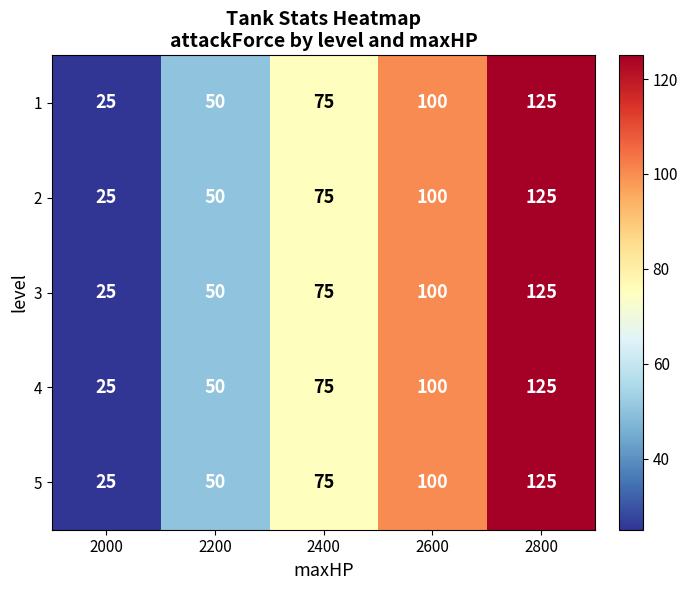

At which label is 3 closest to 75?

2400